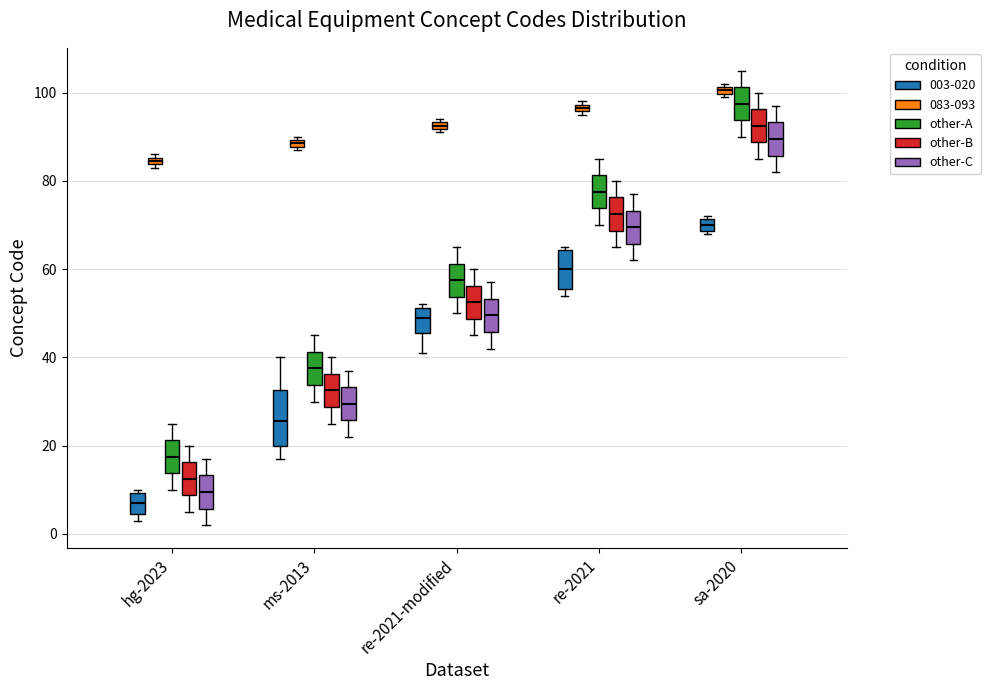

Which box has the lowest median line?

hg-2023 (003-020)